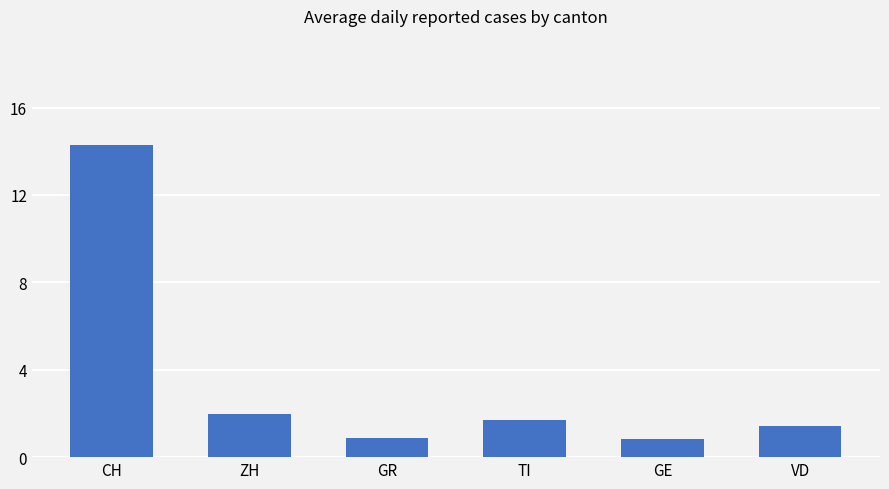

What position from the right is TI?

3